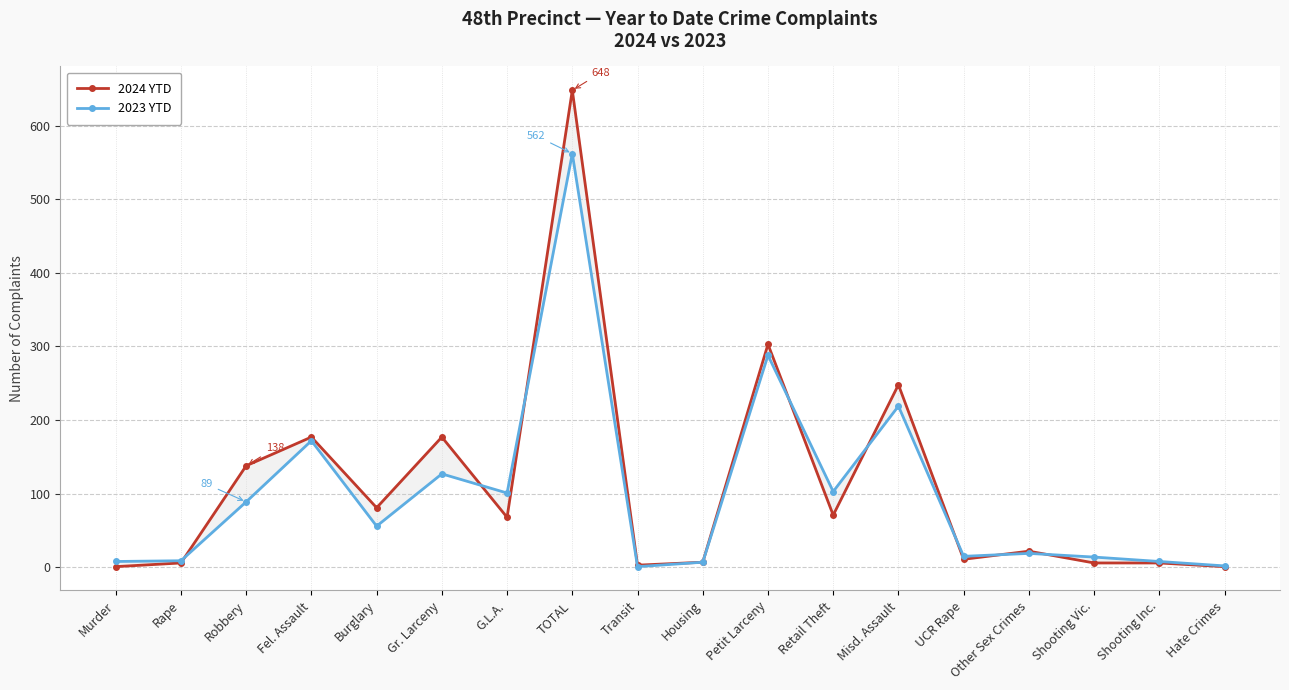

Rank the series by their maximum value, from lowest to highest.

2023 YTD, 2024 YTD